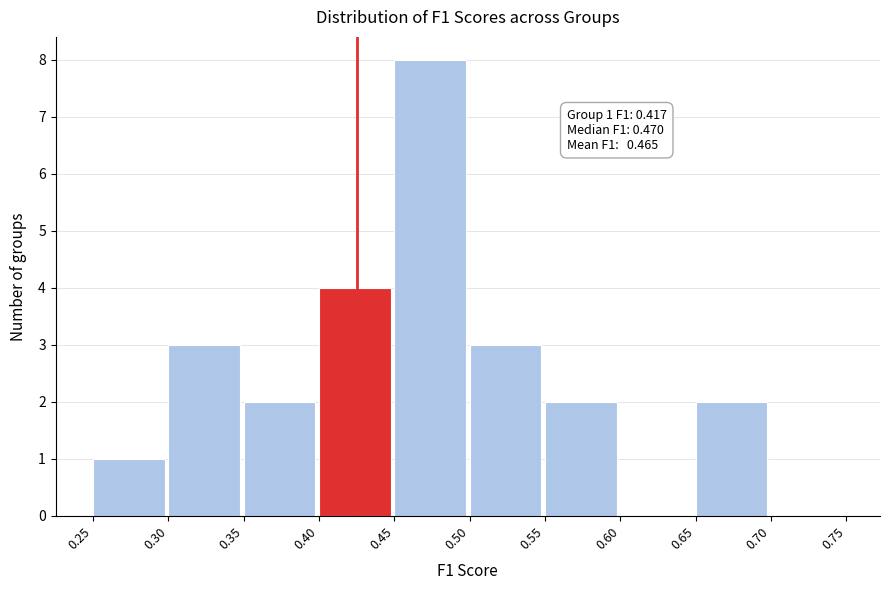

Over which range of the x-axis is the bar tallest?

0.45 to 0.50